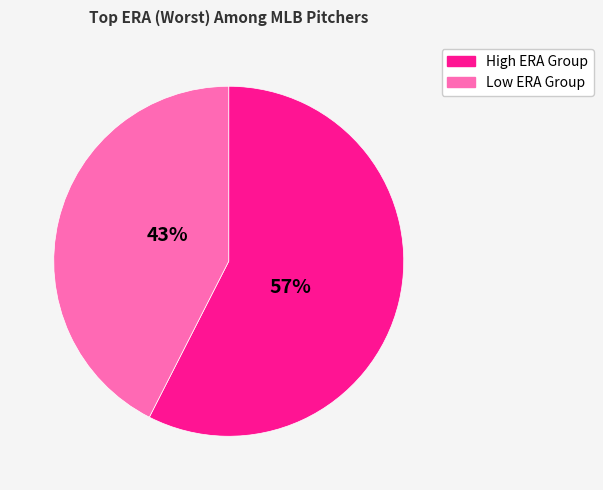

To the nearest percent, what is the average slice percentage?

50%